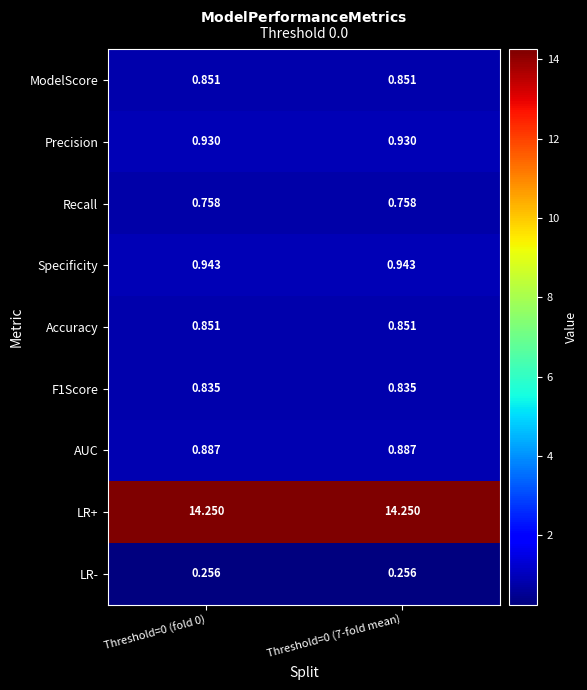

How many distinct data groups are displayed?

9